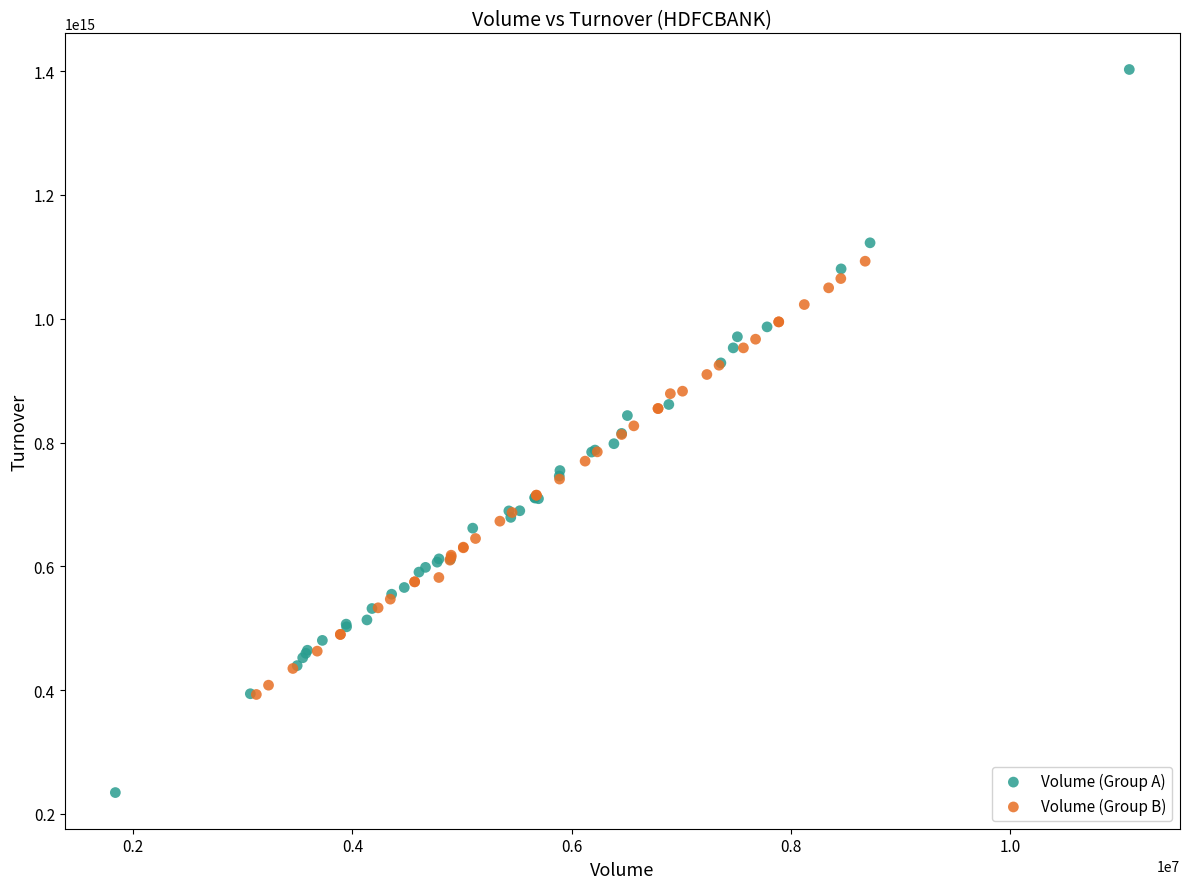

What are all the series names shown in the legend?

Volume (Group A), Volume (Group B)